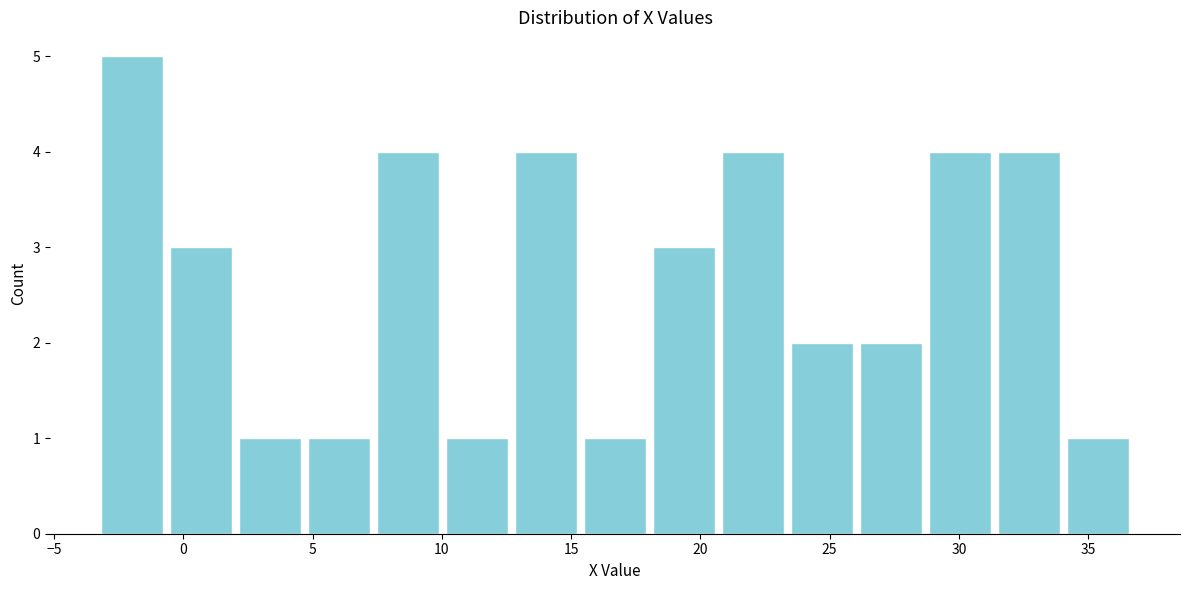

Over which range of the x-axis is the bar tallest?

-3.5 to -0.5